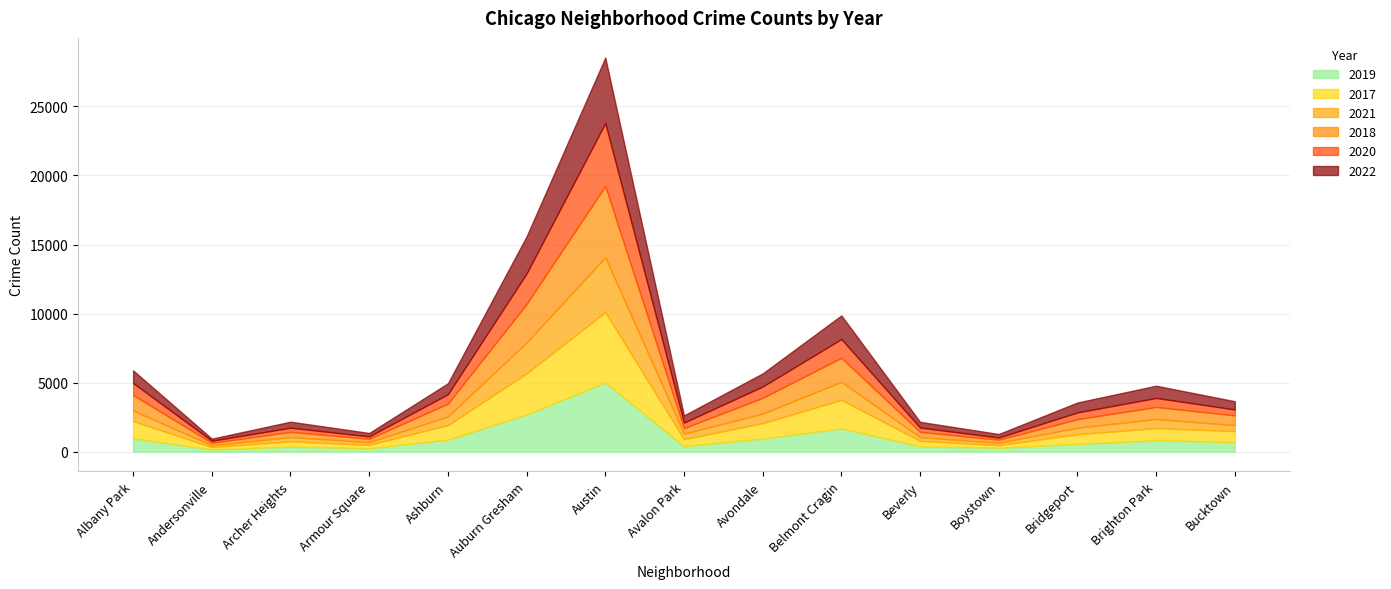

Is the value of 2021 at Armour Square greater than the value of 2017 at Bucktown?

No